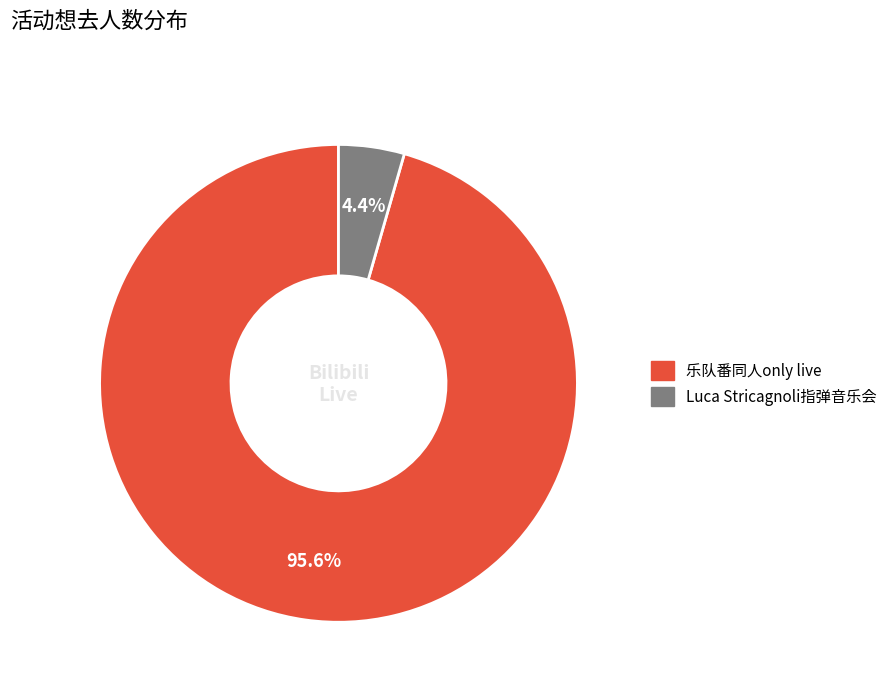

Does any single category account for the majority?

Yes